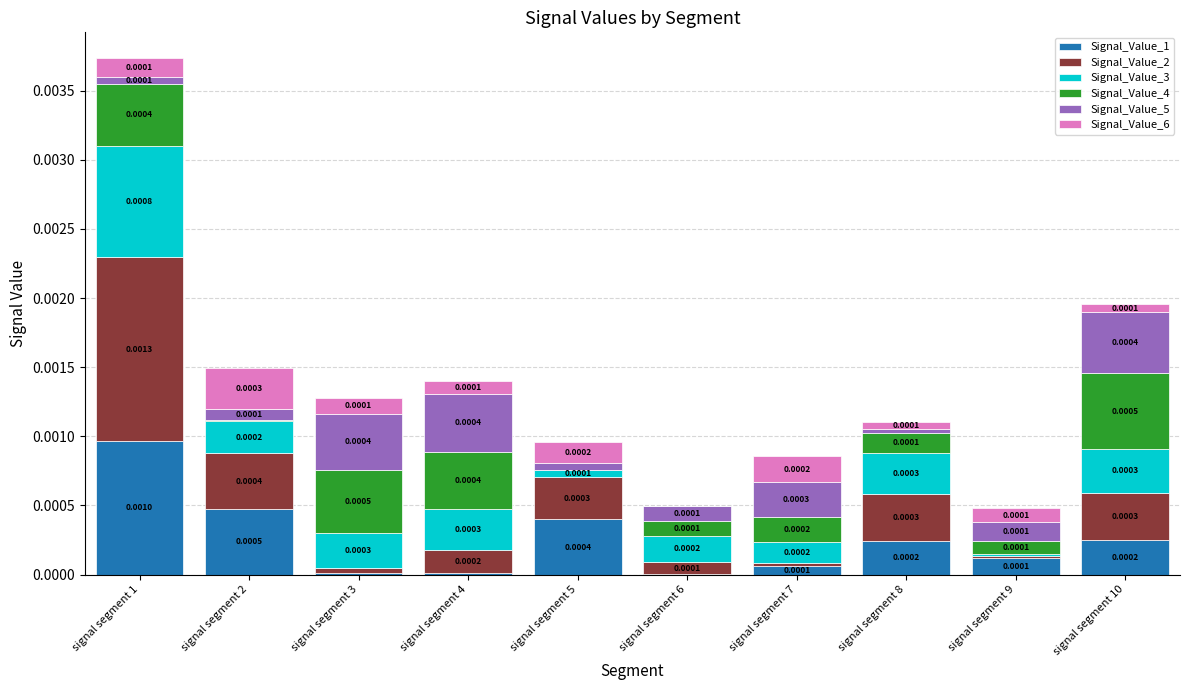

At which category is the sum across all series the highest?

signal segment 1